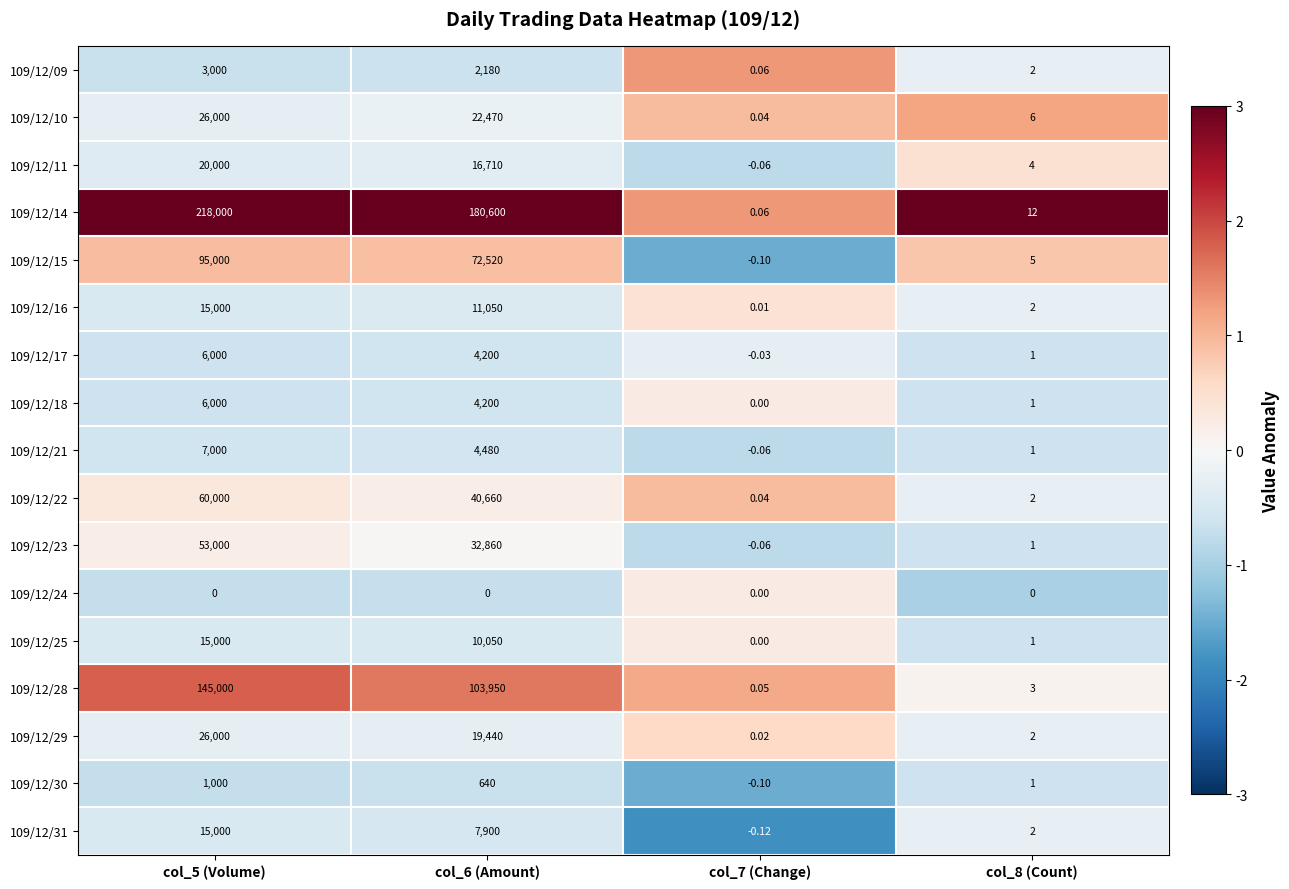

What is the spread (max minus min) of values at col_7 (Change)?

0.2